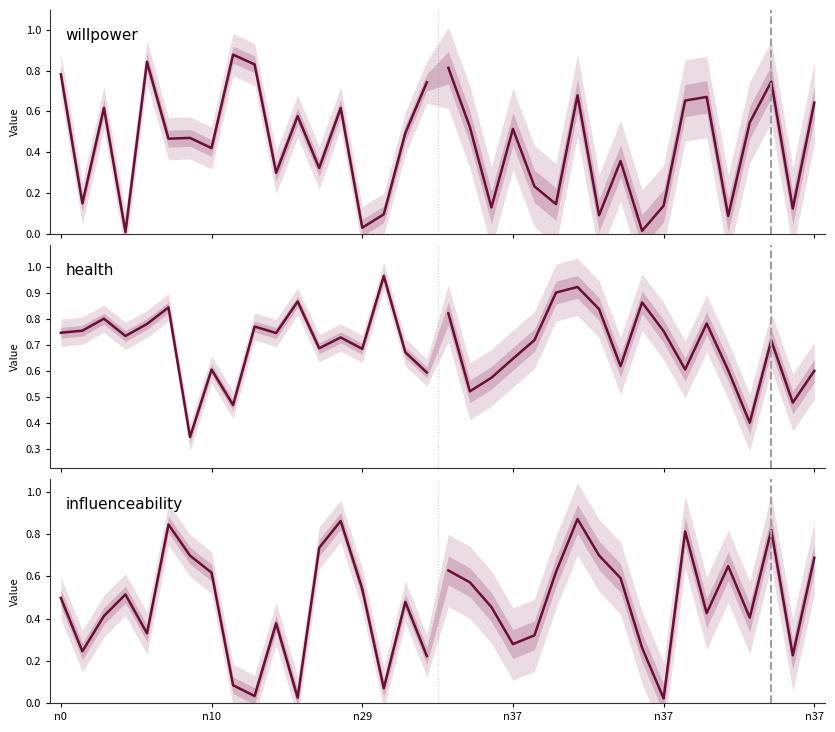

What is the highest value of the health series?

1.0